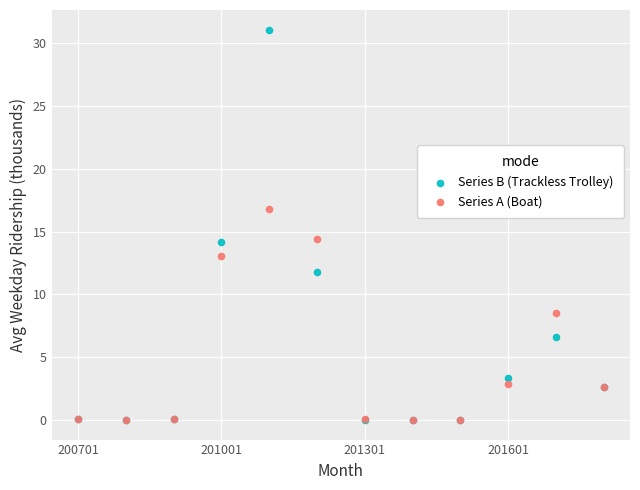

Which series contains the highest Y value?

Series B (Trackless Trolley)